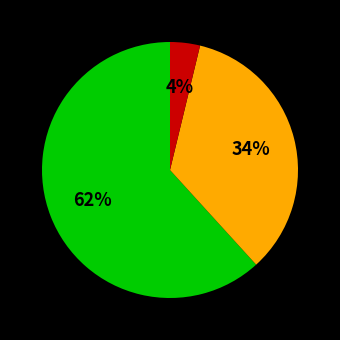

To the nearest percent, what is the average slice percentage?

33%